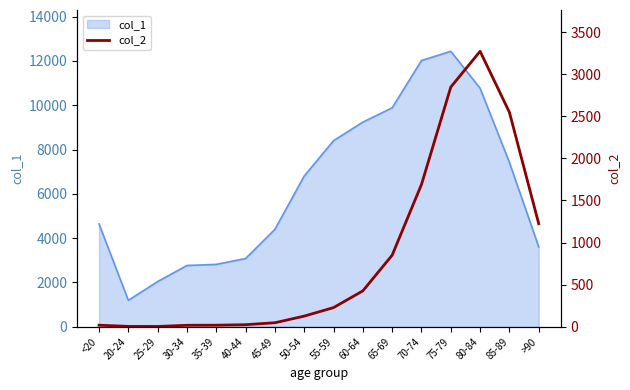

What is the maximum value for col_1?

12434